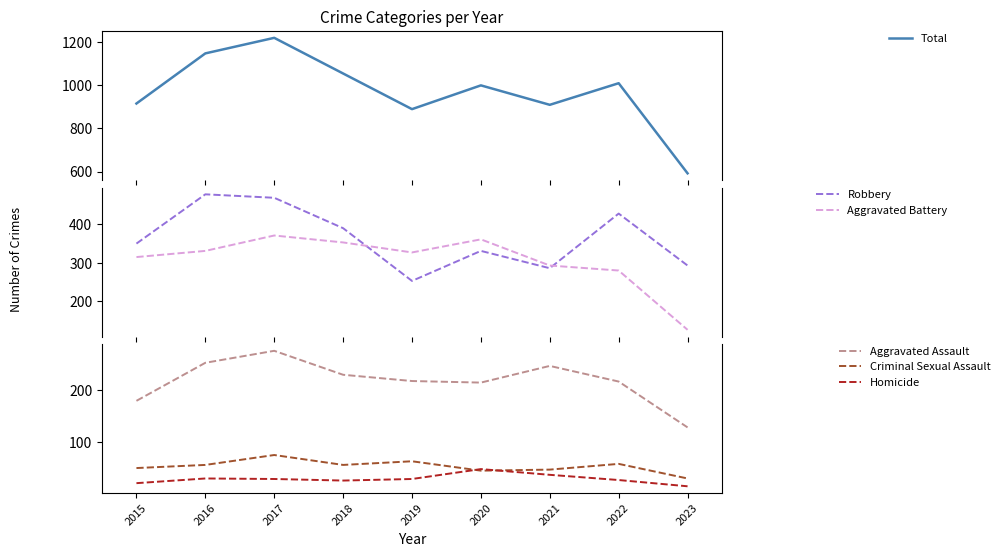

Is the value of Aggravated Battery at 2021 greater than the value of Aggravated Assault at 2023?

Yes